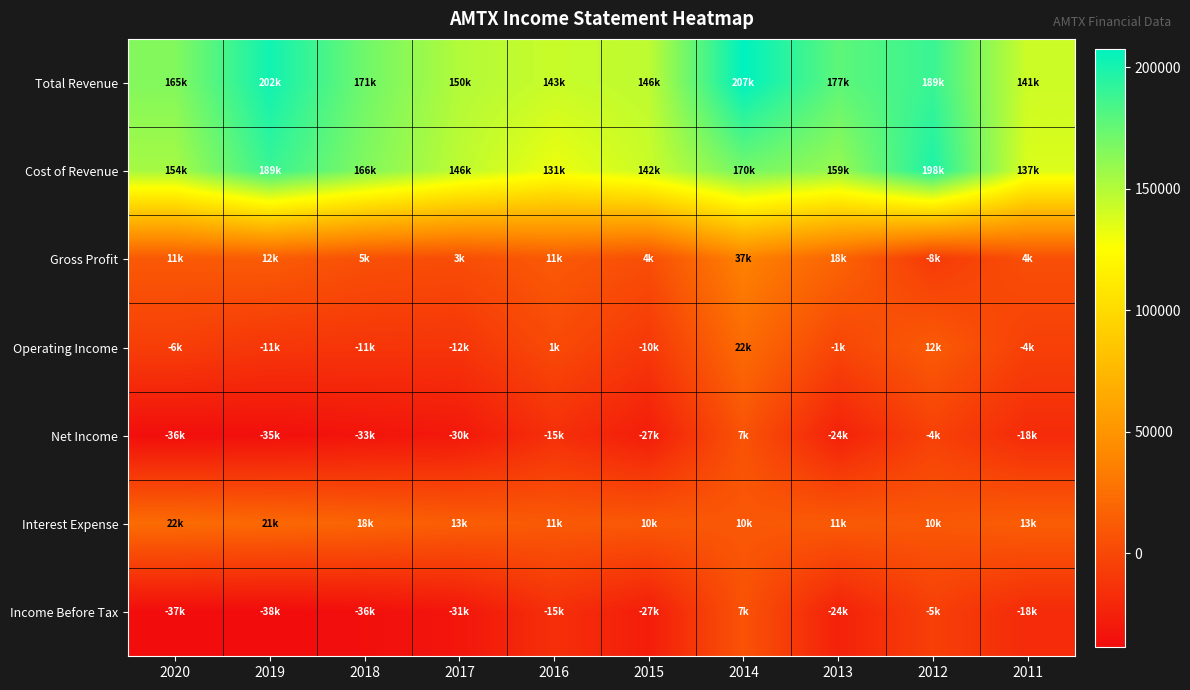

Which has a higher value, 2018 or 2012?

2012